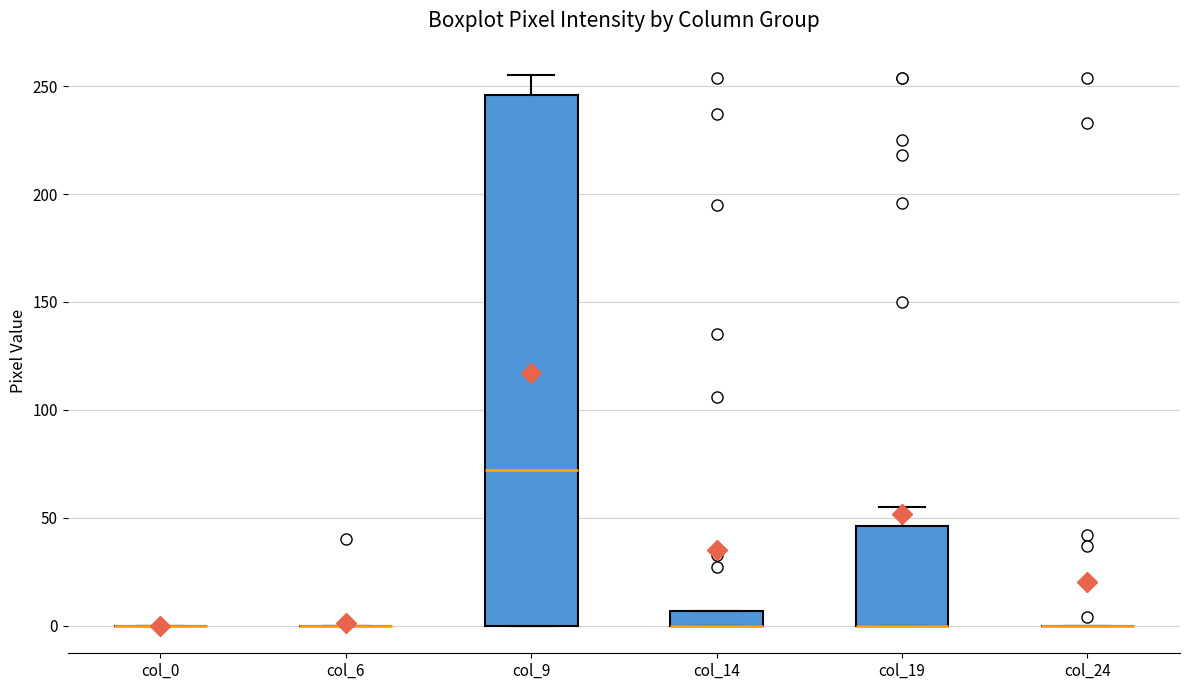

Which box is the tallest, from its lower edge to its upper edge?

col_9